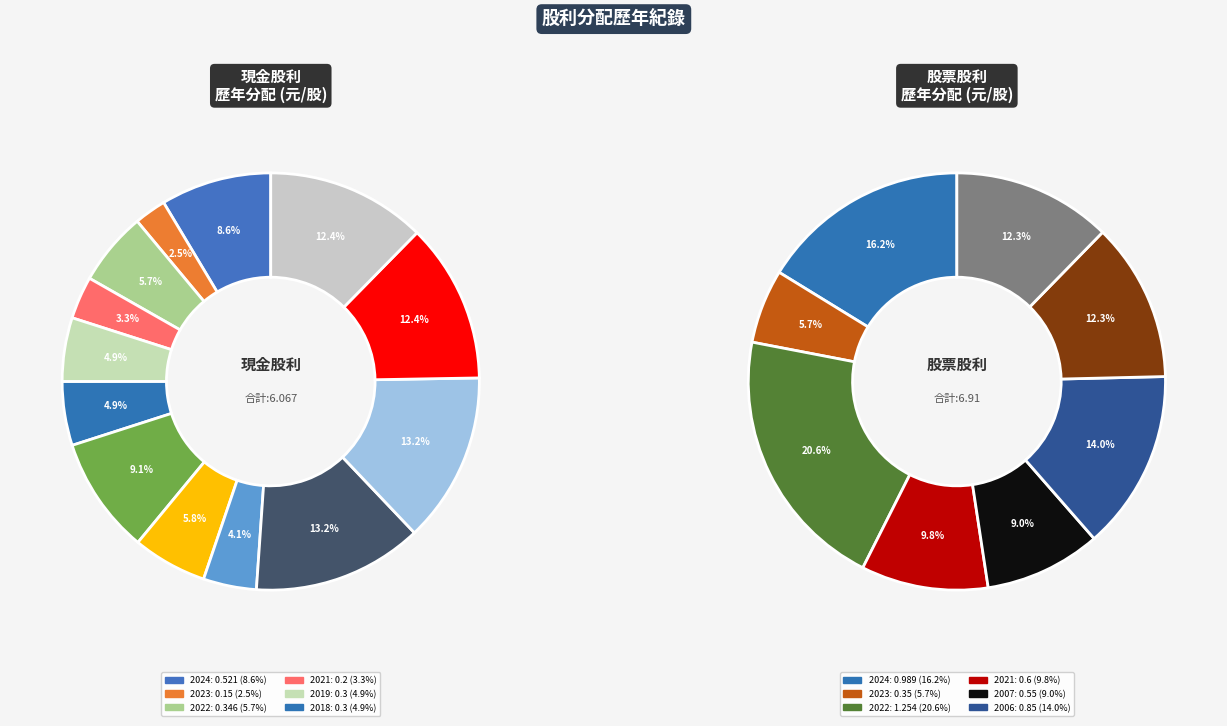

Which category has the biggest portion of the pie?

2022